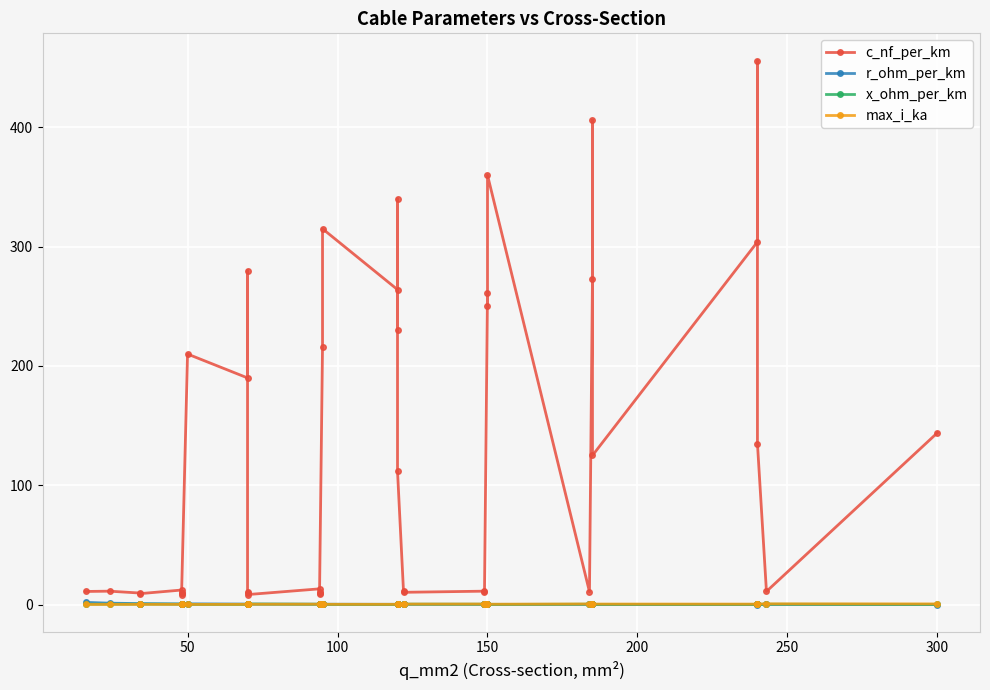

What are all the series names shown in the legend?

c_nf_per_km, r_ohm_per_km, x_ohm_per_km, max_i_ka